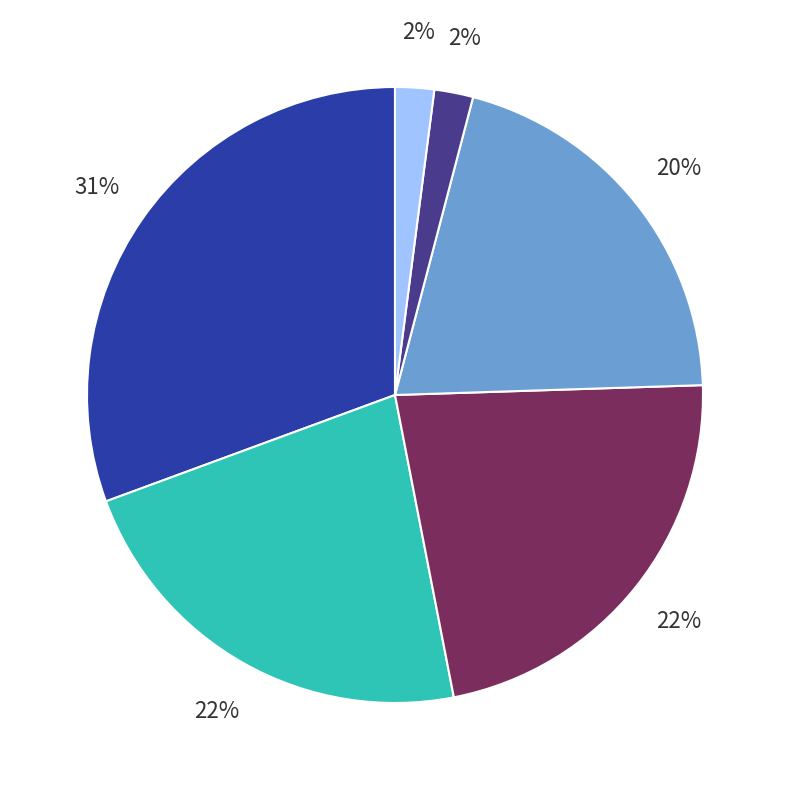

Is there any slice that represents more than half of the pie?

No